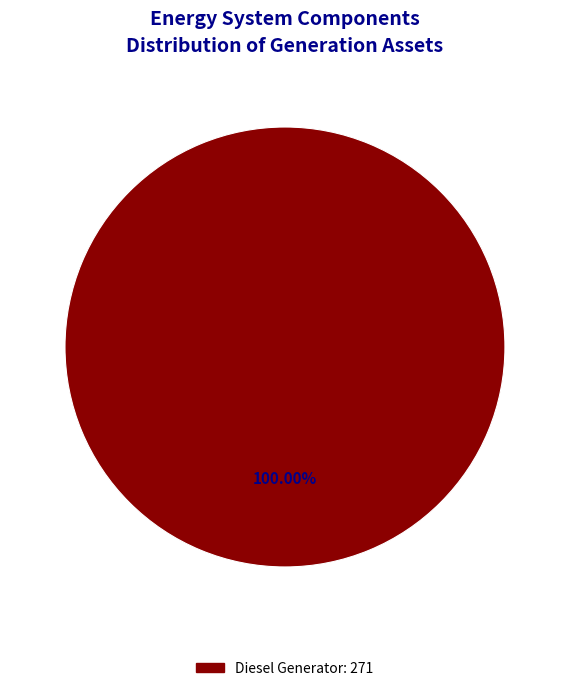

Is there any slice that represents more than half of the pie?

Yes